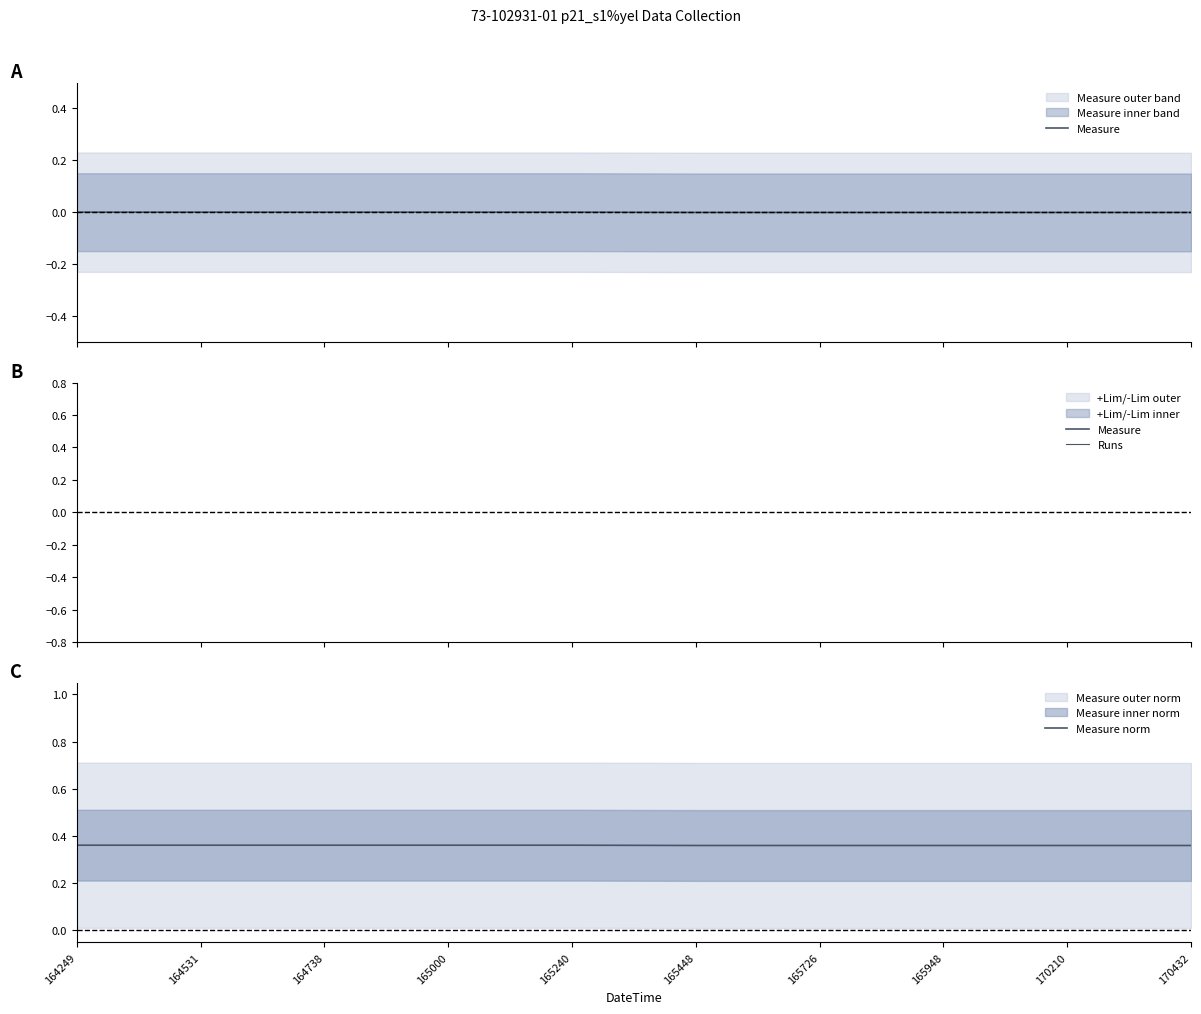

The Runs series shows -33.2 at 165240. True or false?

False